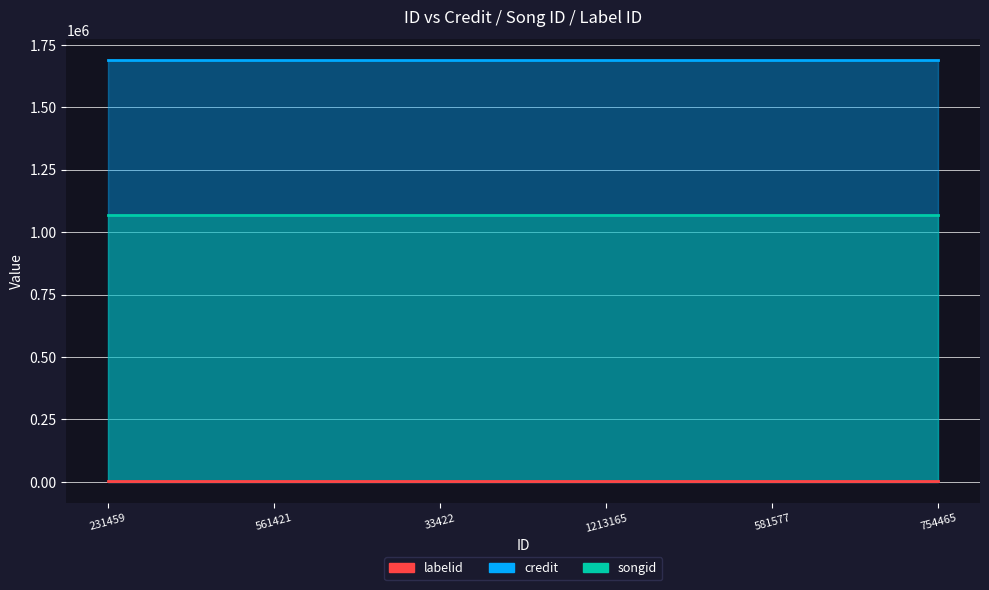

List the series in order of their overall mean, highest first.

credit, songid, labelid